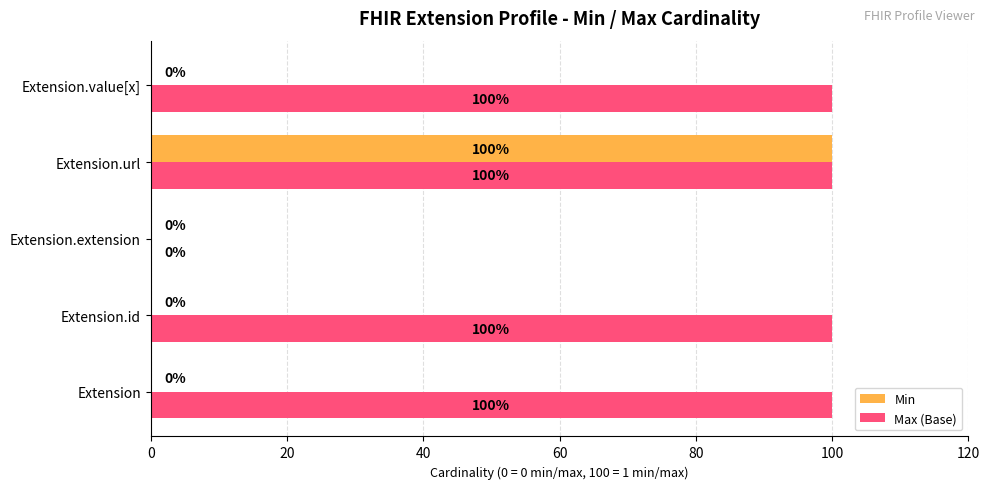

How many data points in Min are above 0?

1